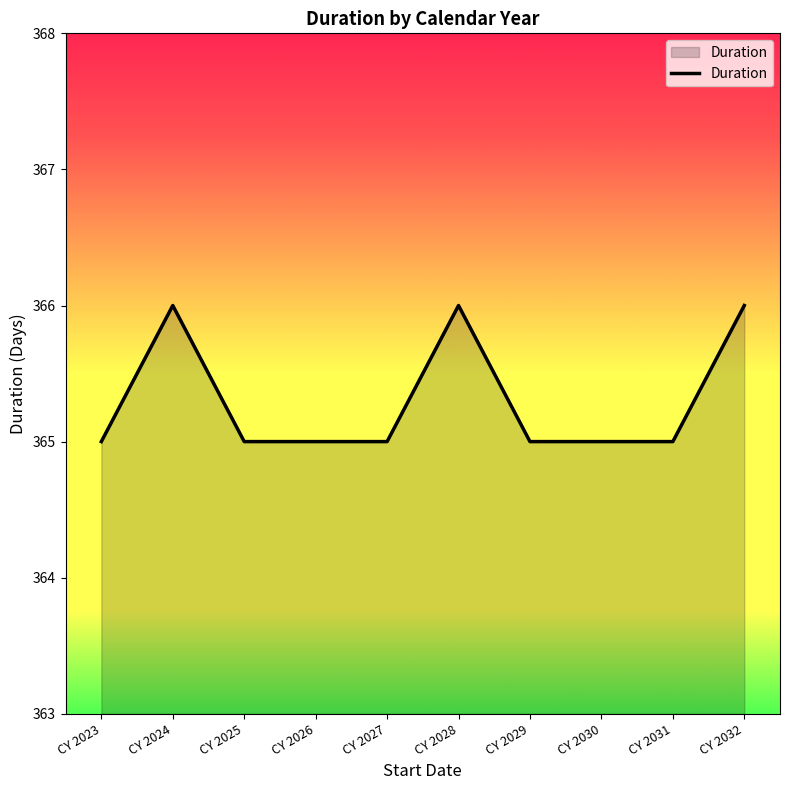

Reading left to right, extract all data points from this chart.

CY 2023=365	CY 2024=366	CY 2025=365	CY 2026=365	CY 2027=365	CY 2028=366	CY 2029=365	CY 2030=365	CY 2031=365	CY 2032=366